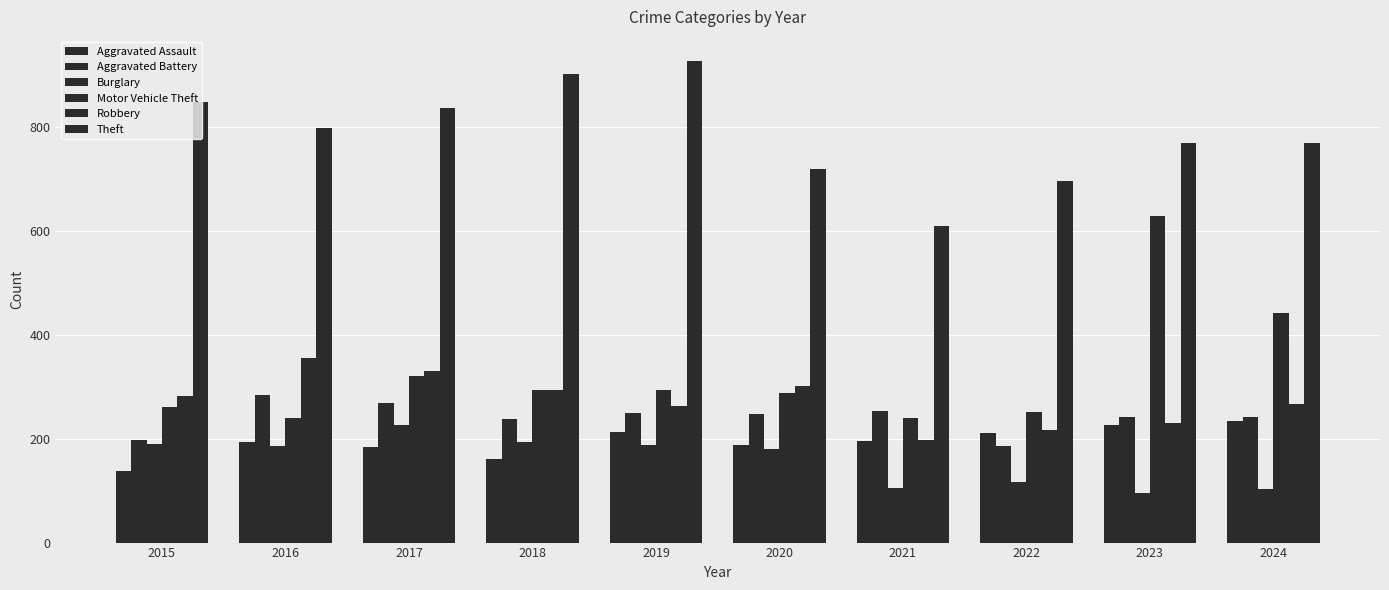

How many bars are there in each group?

6